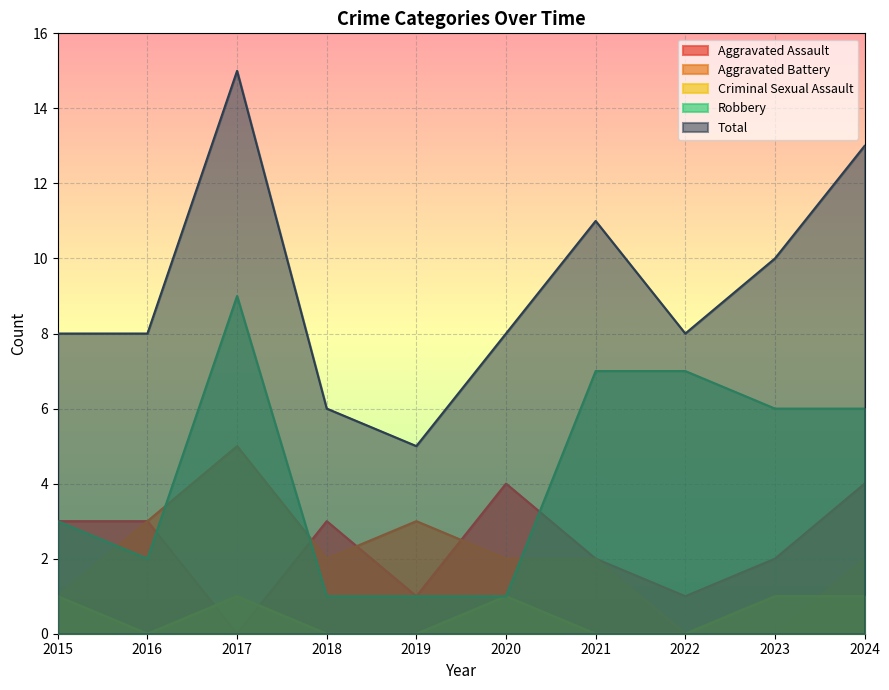

The value of Total at 2020 is 5. True or false?

False